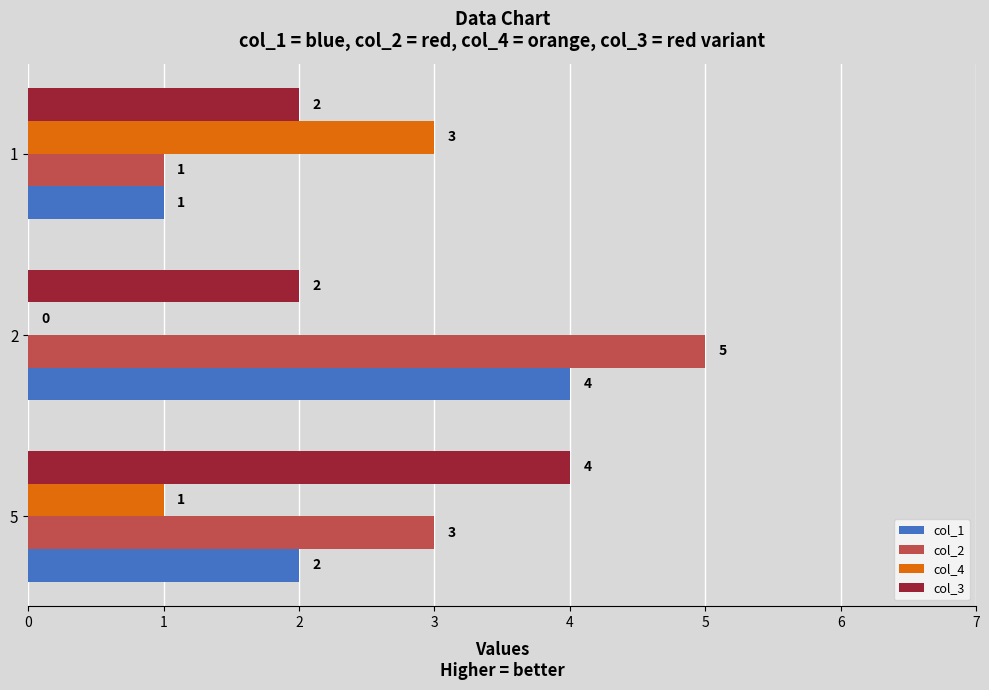

Count the number of data series in this chart.

4